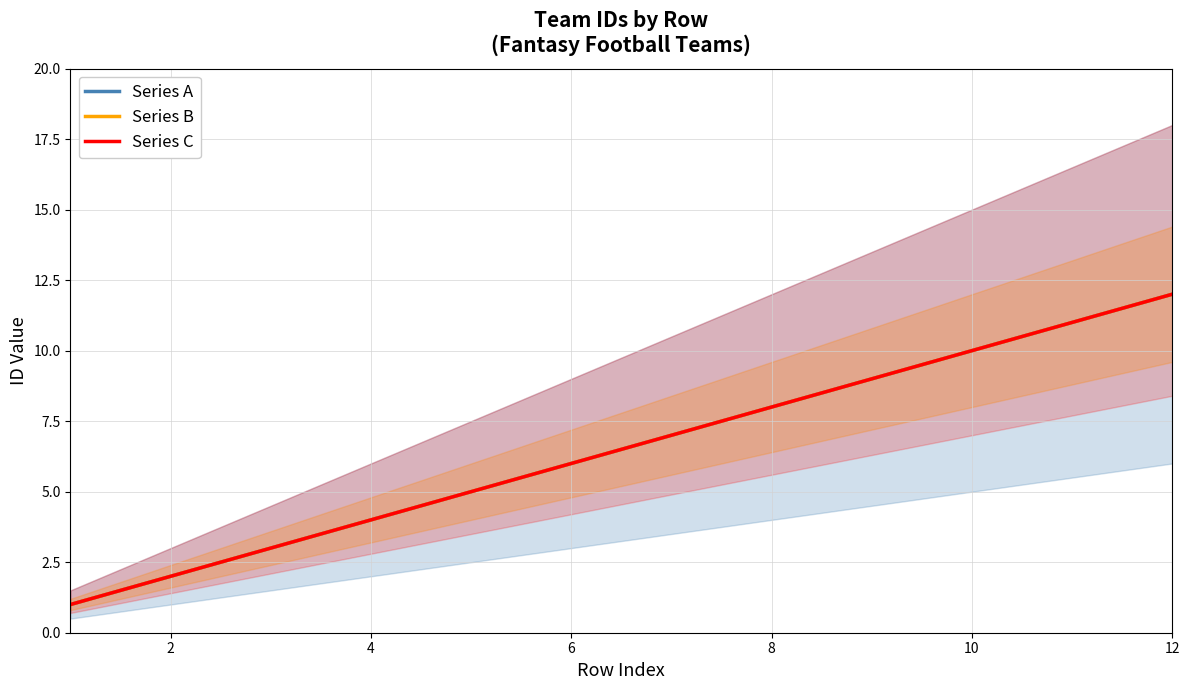

Which series has the largest total across all categories?

Series A